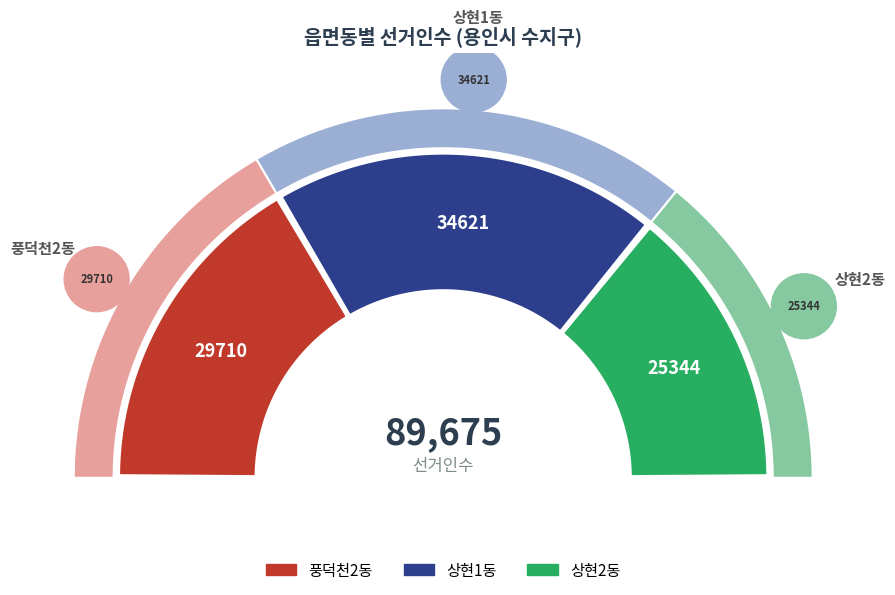

What is the total percentage of 상현1동 and 상현2동?

66.9%